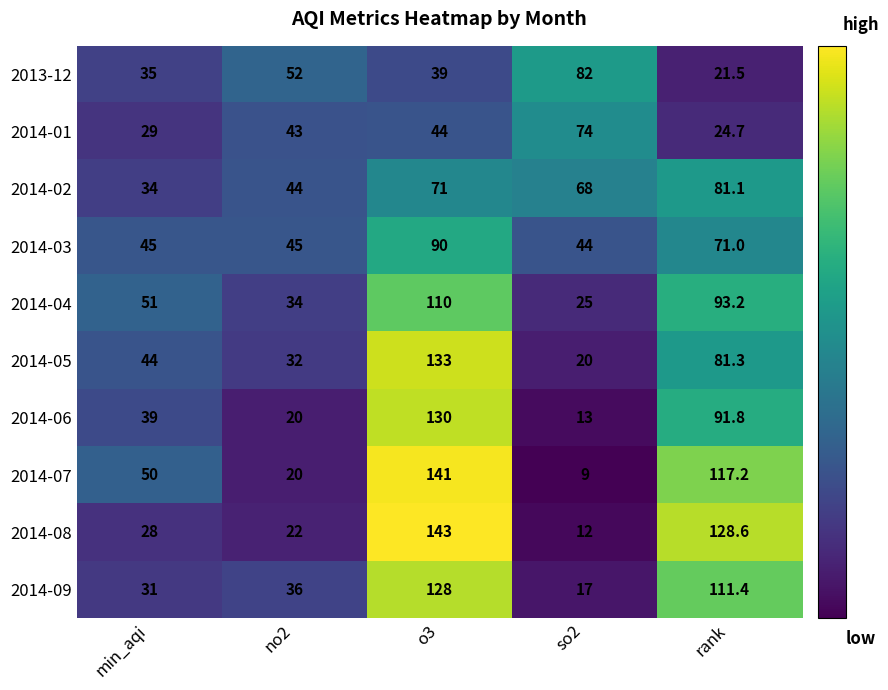

What is the difference between the maximum and minimum values in the 2014-03 series?

46.0